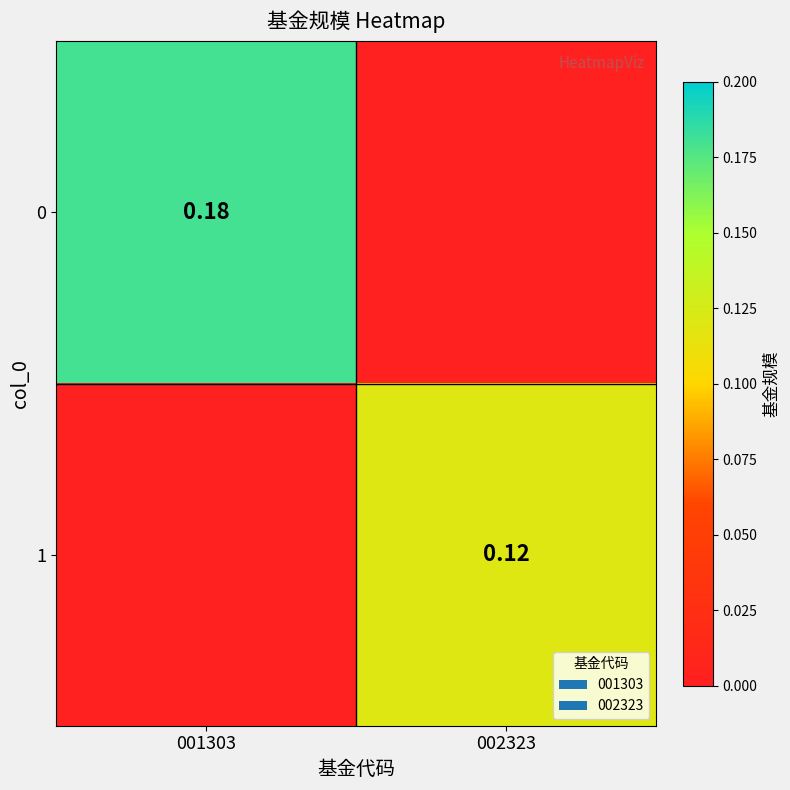

What is the sum of the 1 values at 002323 and 001303?

0.1